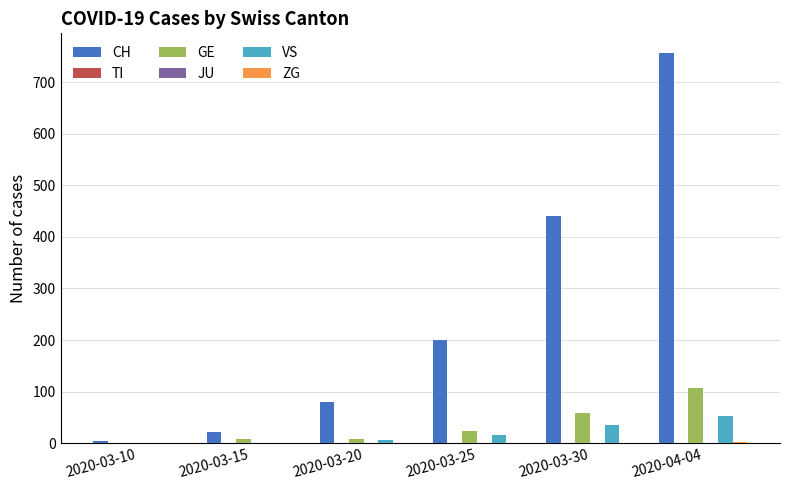

What are all the series names shown in the legend?

CH, TI, GE, JU, VS, ZG